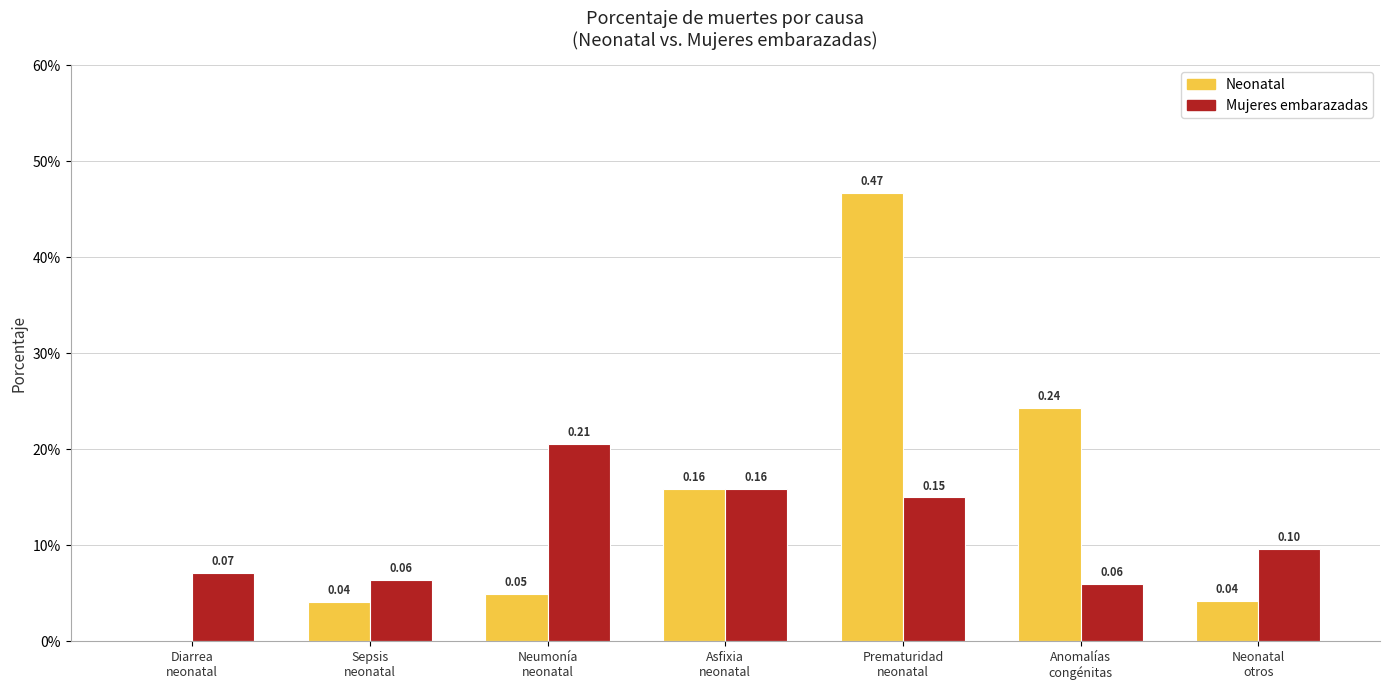

Which series has the largest total across all categories?

Neonatal